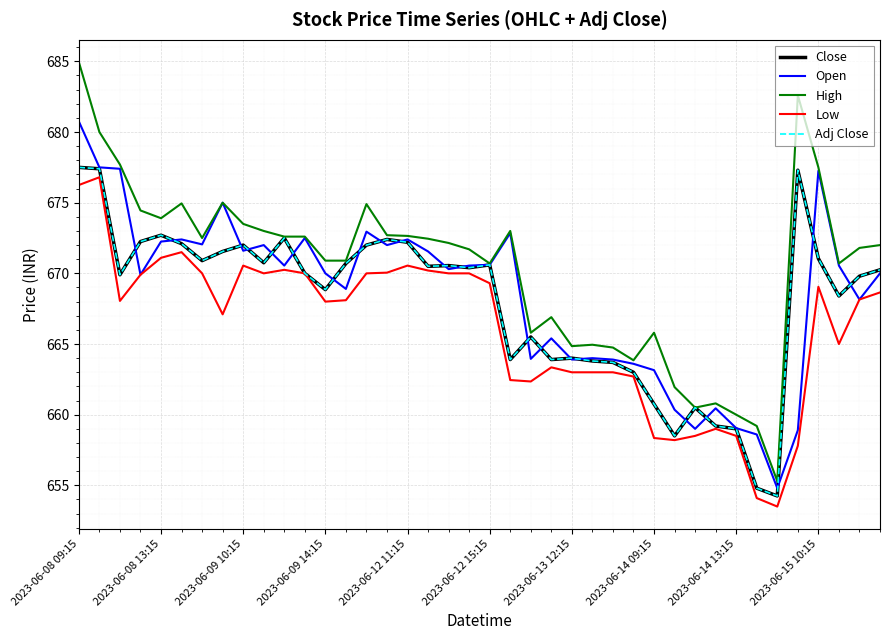

Is this an area chart (filled region under the line)?

No